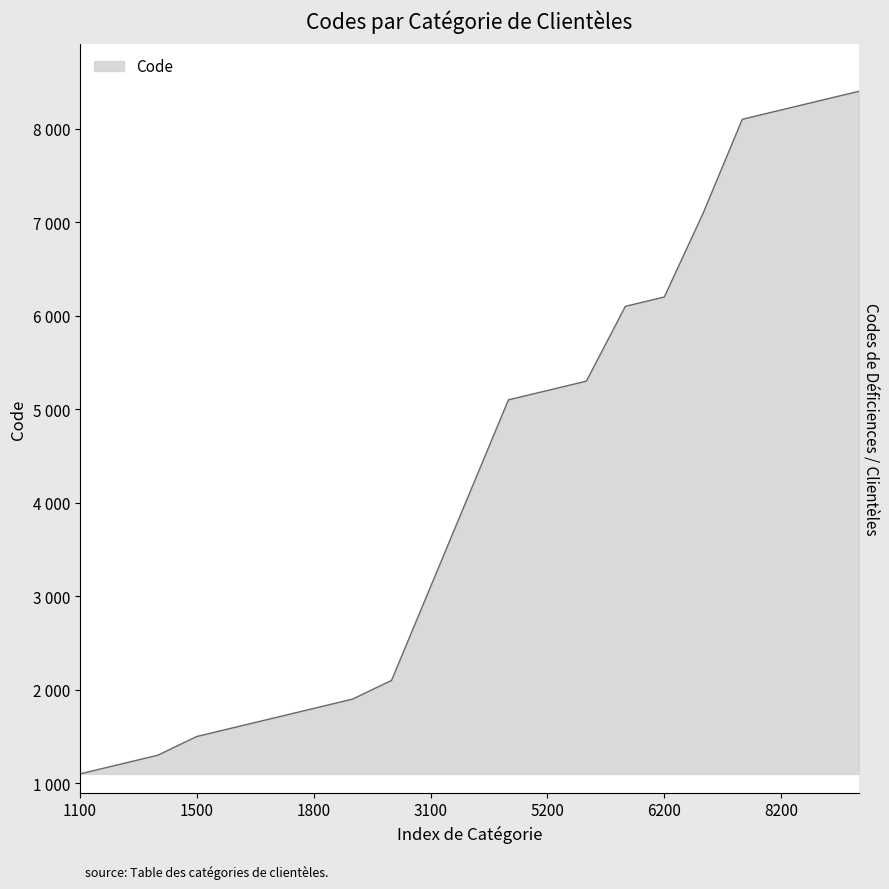

Which has a higher value, 3100 or 8300?

8300